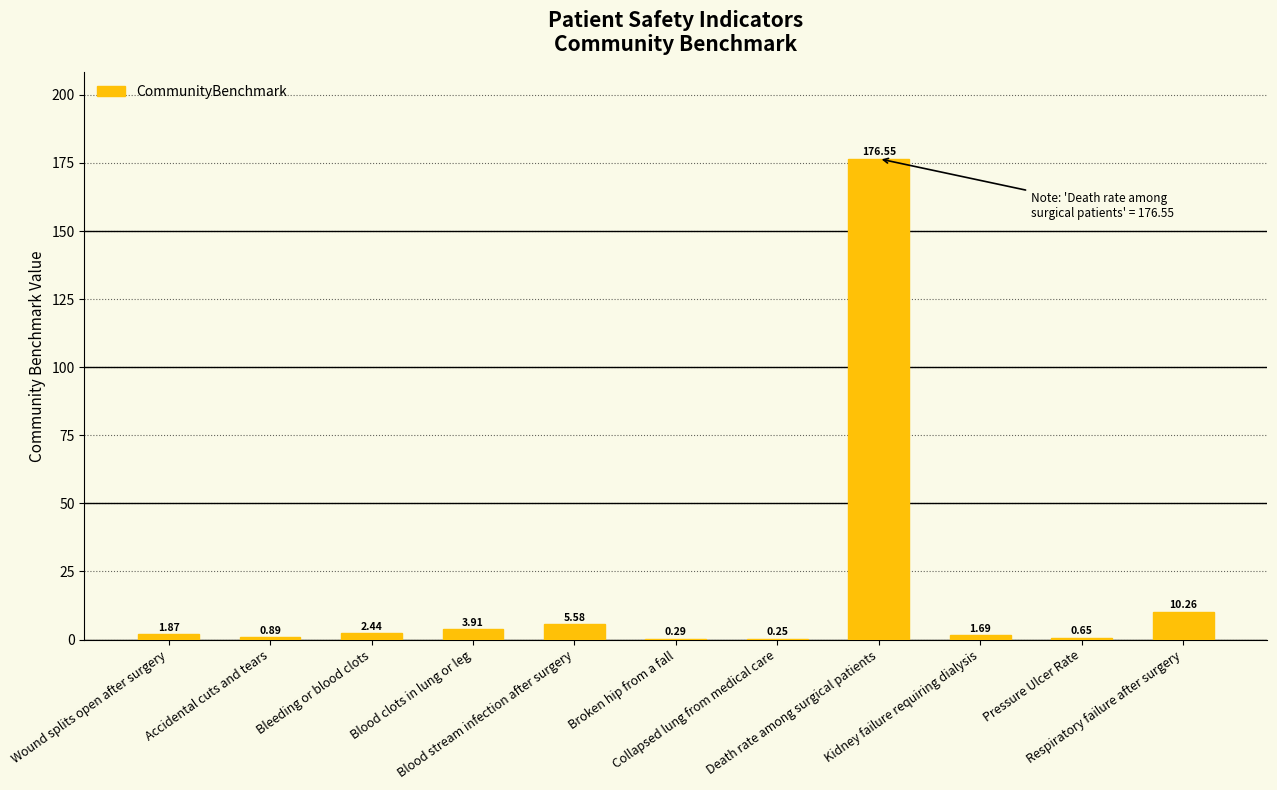

What is the sum of all values?

204.4